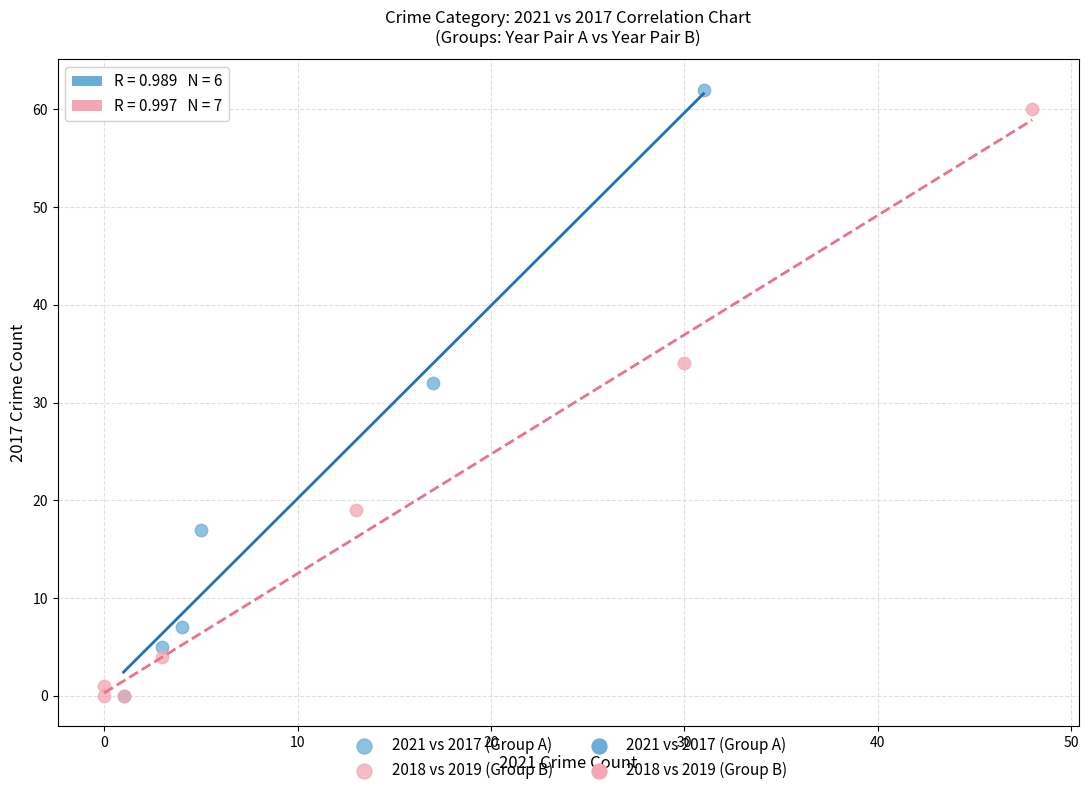

Which series has the widest spread of Y values?

2021 vs 2017 (Group A)